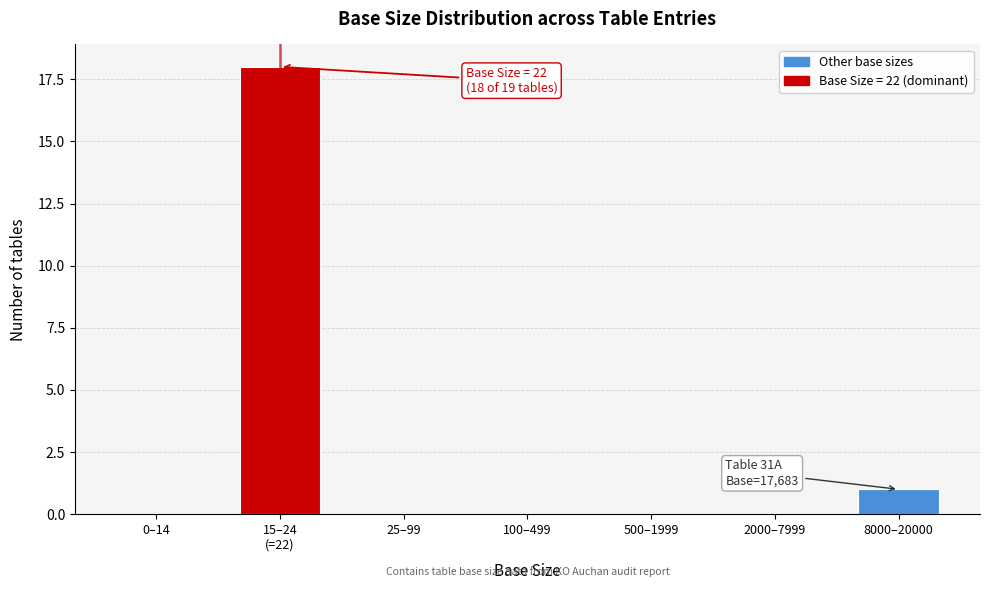

What is the greatest value displayed?

18